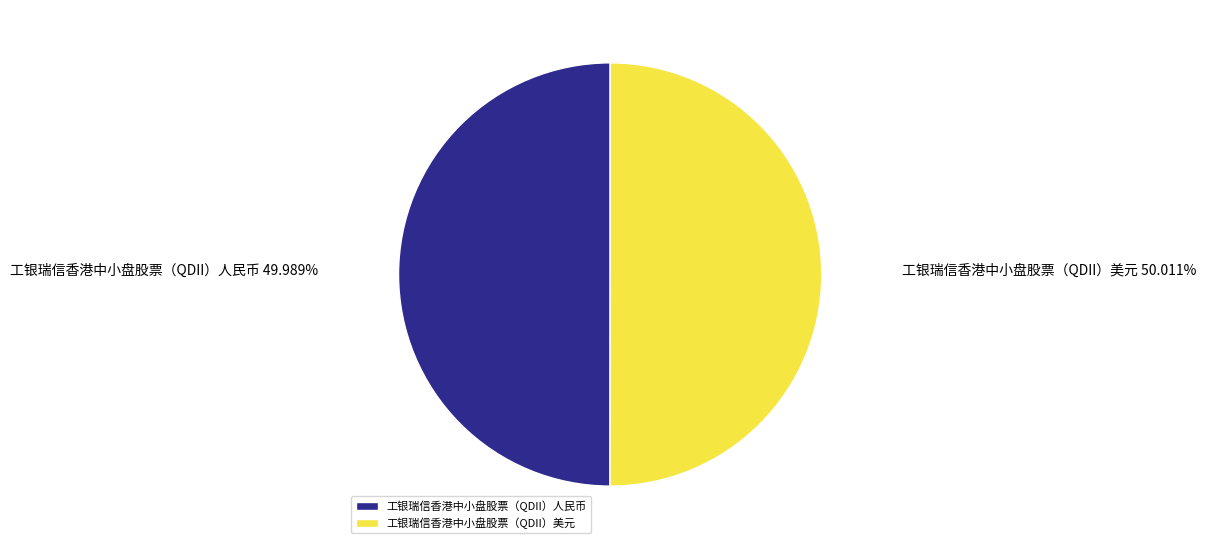

Approximately how many times larger is the value at 工银瑞信香港中小盘股票（QDII）人民币 compared to 工银瑞信香港中小盘股票（QDII）美元?

1.0